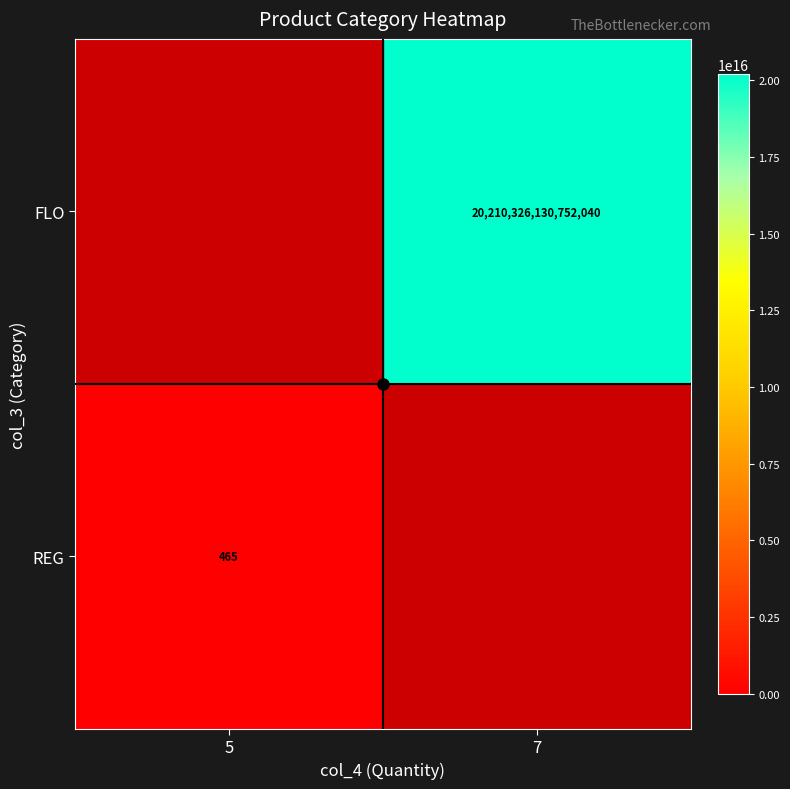

How many positive values does the REG series have?

1